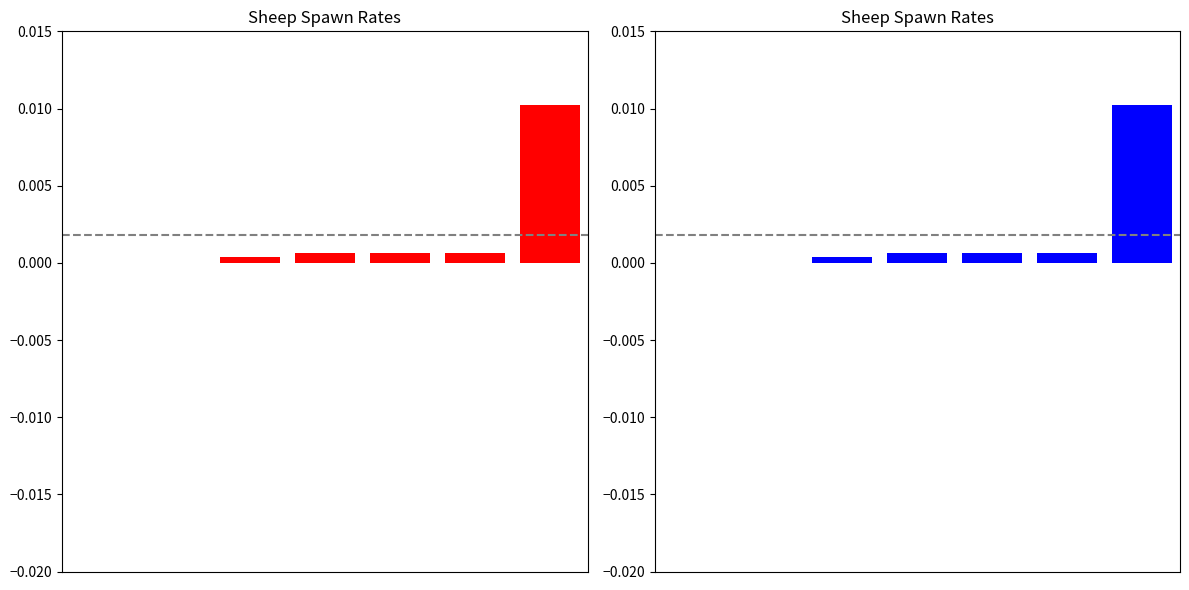

Rank the categories by value from lowest to highest.

0, 1, 2, 3, 4, 5, 6